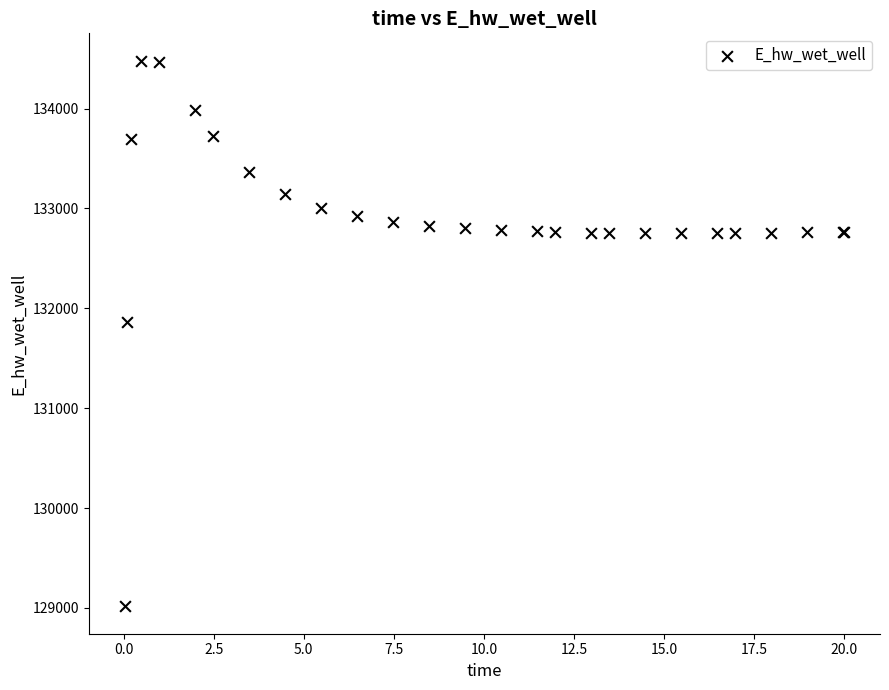

What Y value in the scatter plot is closest to 131747?

131866.4